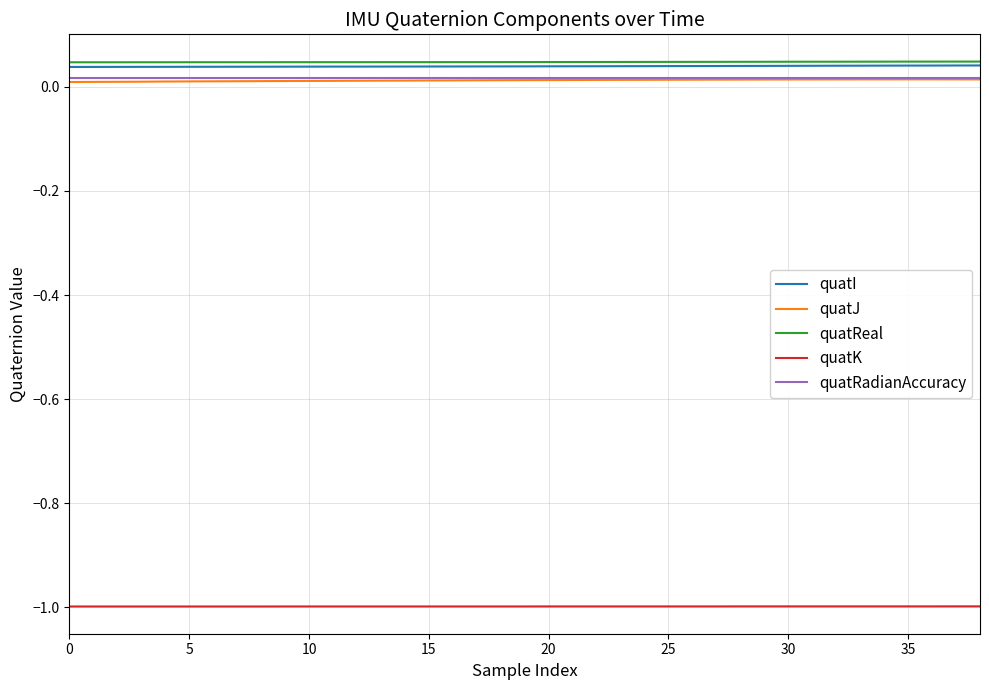

What is the smallest value displayed?

-1.0